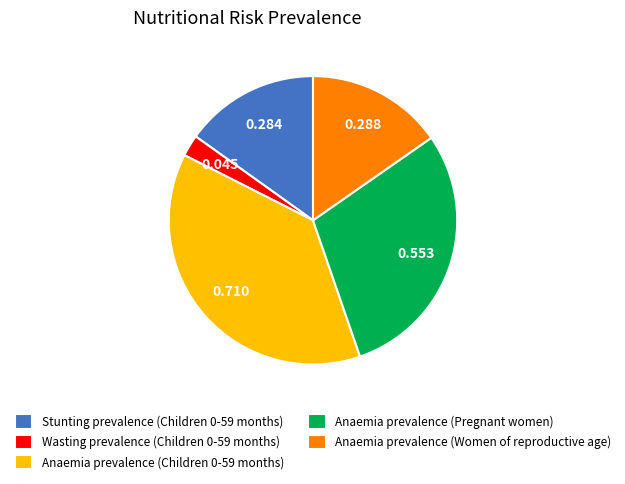

Between Anaemia prevalence (Women of reproductive age) and Wasting prevalence (Children 0-59 months), which is larger?

Anaemia prevalence (Women of reproductive age)